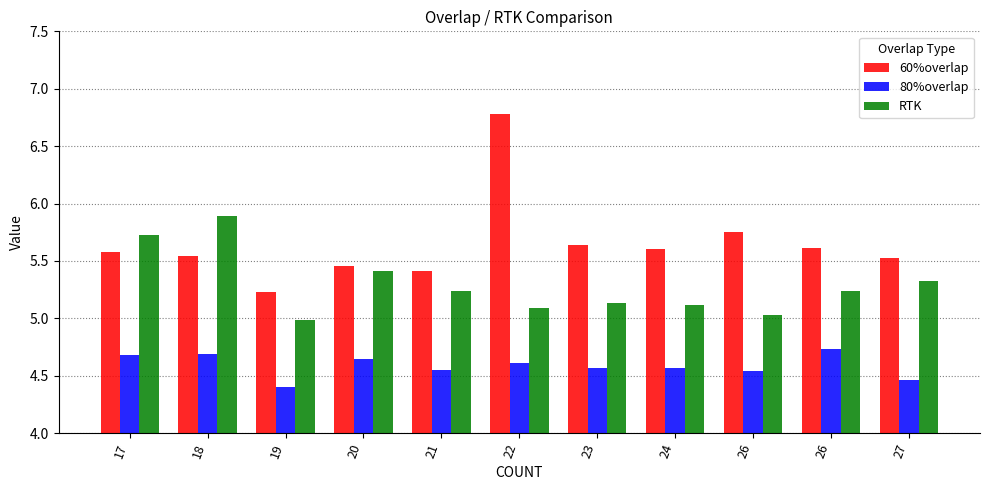

How many groups of bars are there?

11